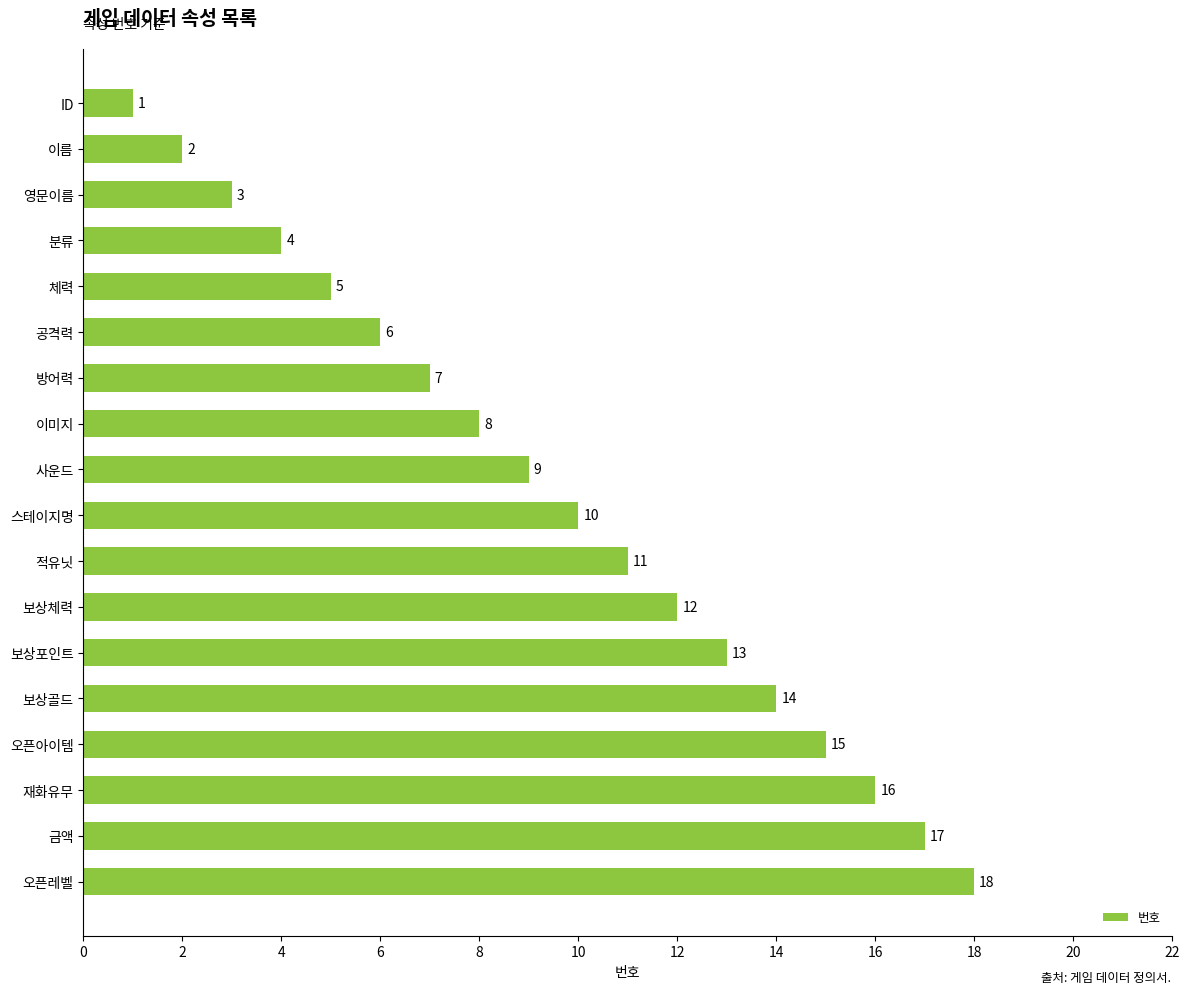

List the labels in order of value, largest first.

오픈레벨, 금액, 재화유무, 오픈아이템, 보상골드, 보상포인트, 보상체력, 적유닛, 스테이지명, 사운드, 이미지, 방어력, 공격력, 체력, 분류, 영문이름, 이름, ID